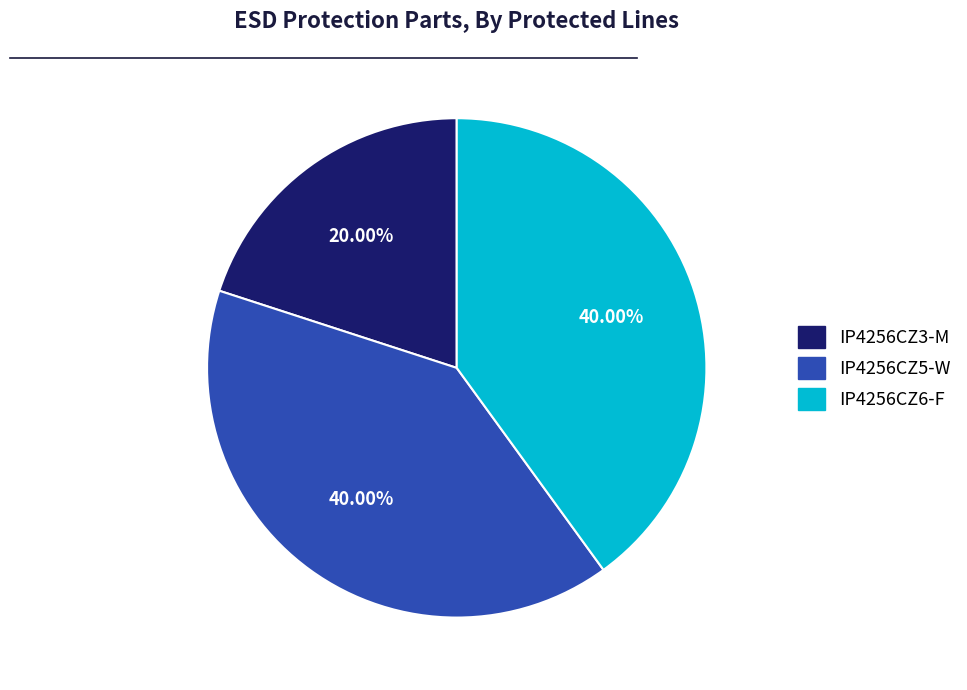

To the nearest percent, what is the difference between the largest and smallest slice percentages?

20%